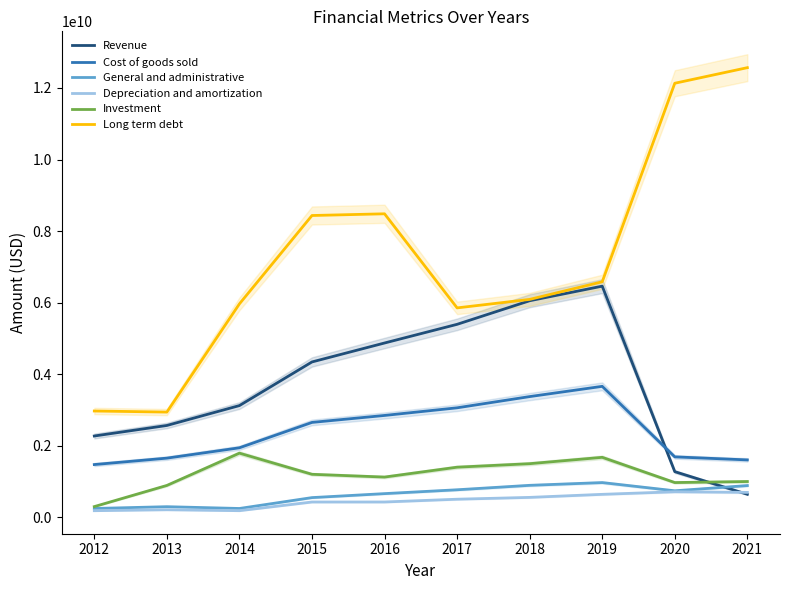

True or false: Long term debt has a value of 6584630000 at 2019.

True